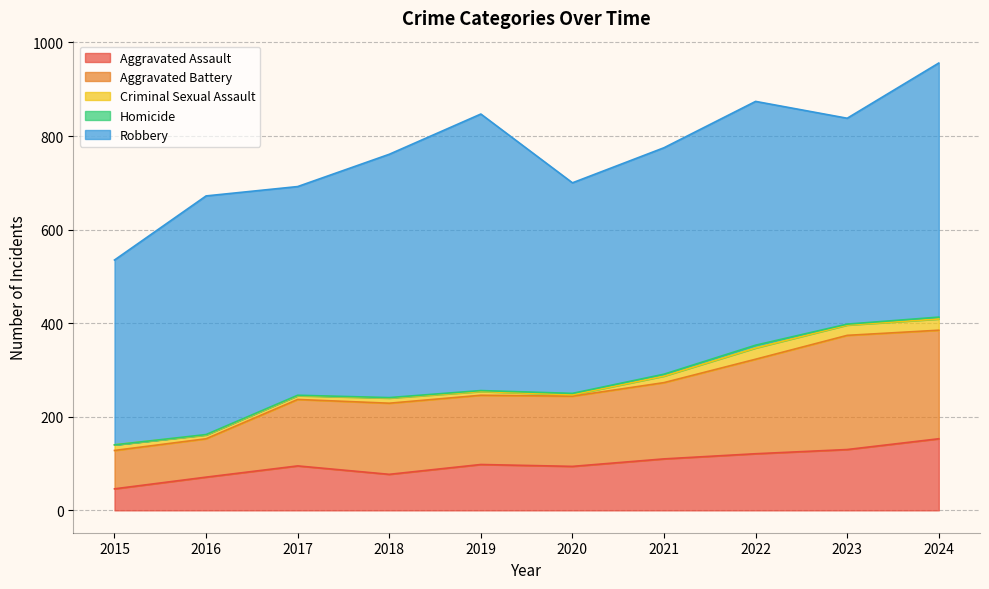

What is the value of the Aggravated Assault point at the 6th from the left?

94